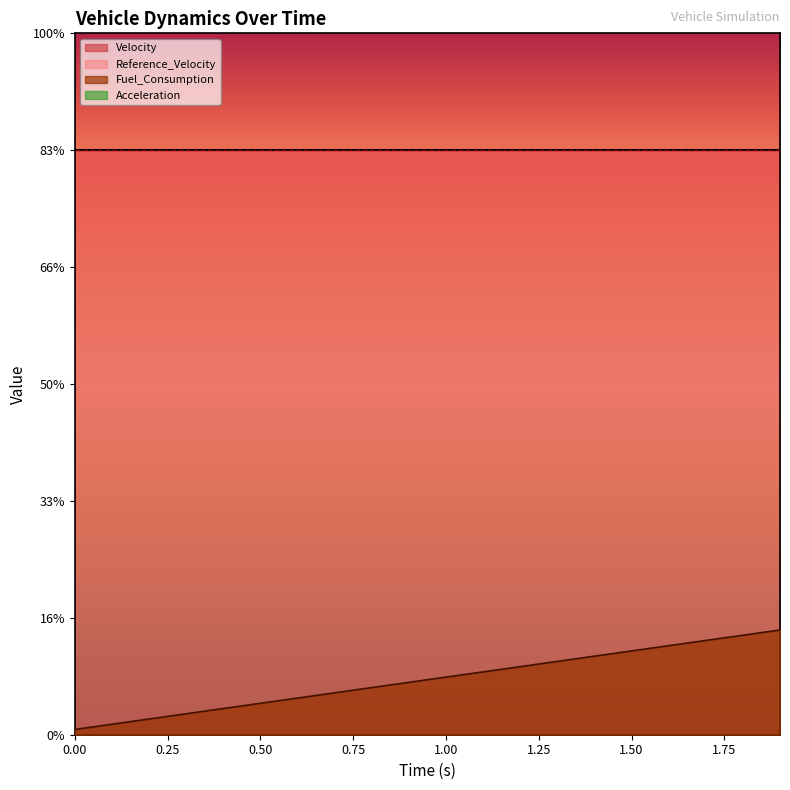

Which series has the widest spread of values?

Fuel_Consumption